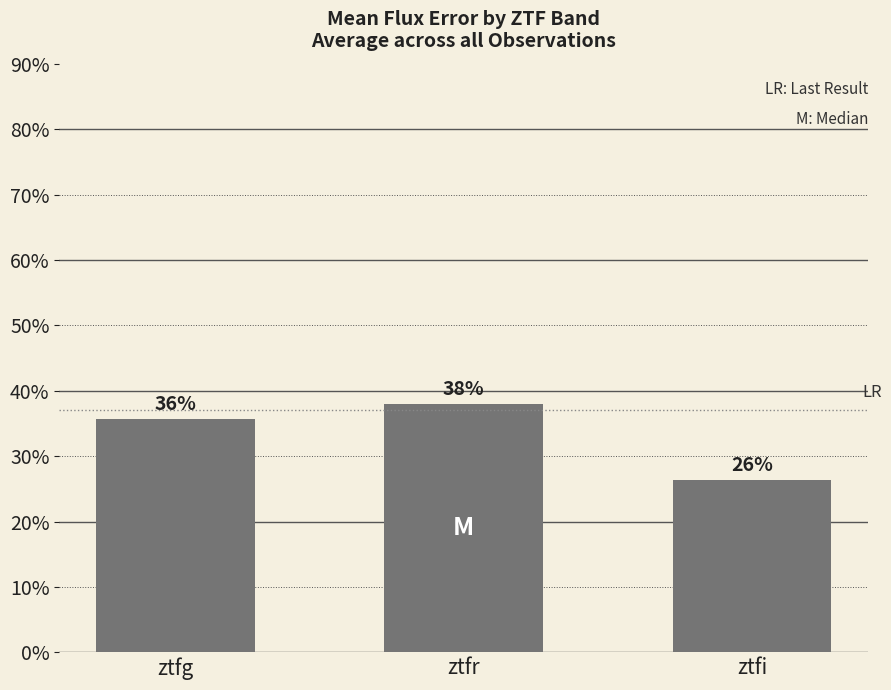

Which category has the highest value across all series?

ztfr